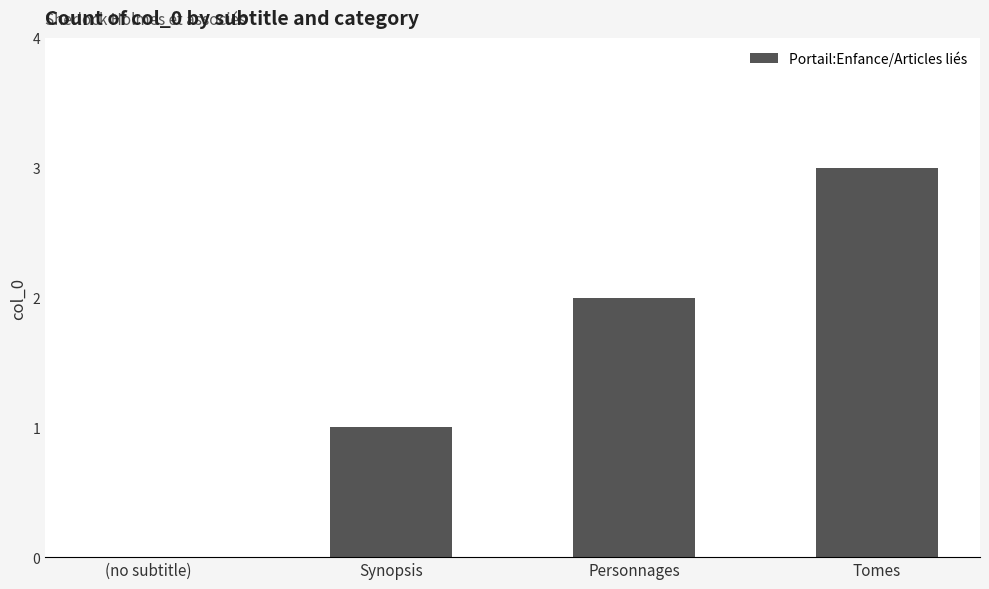

The value at (no subtitle) is 1. True or false?

False